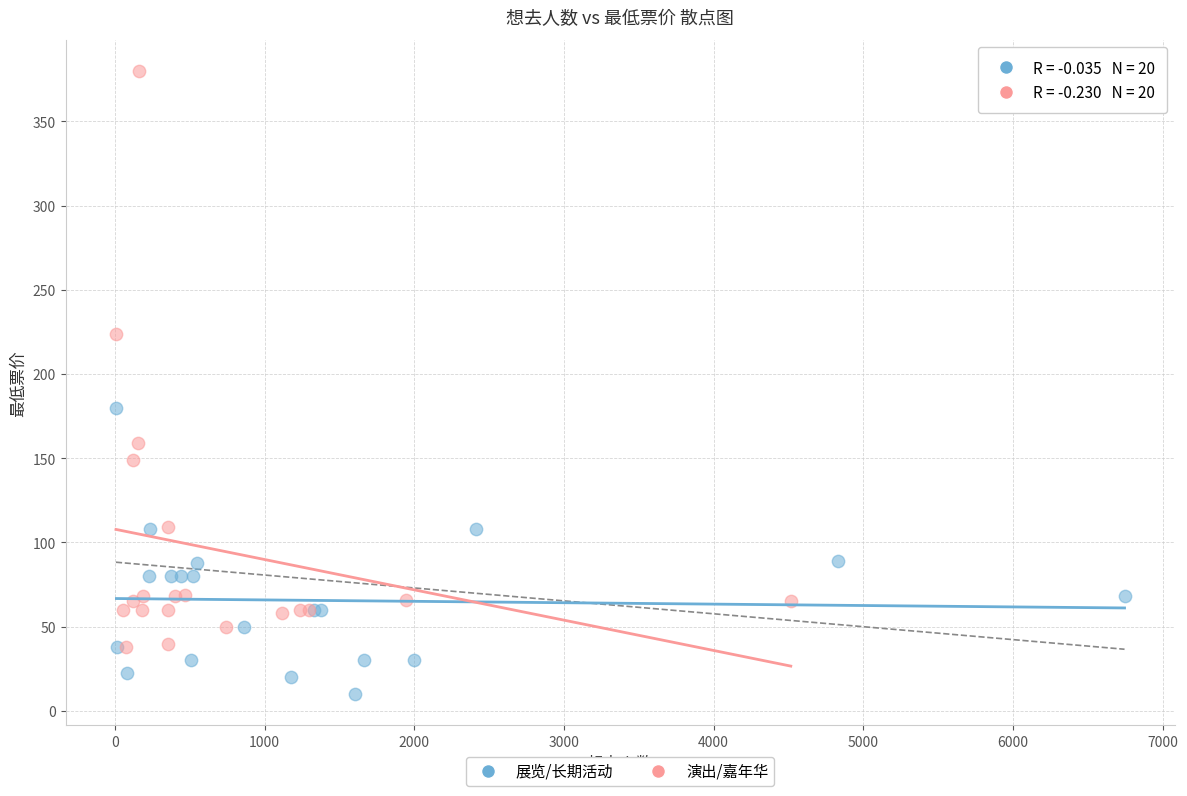

Which series contains the lowest Y value?

展览/长期活动